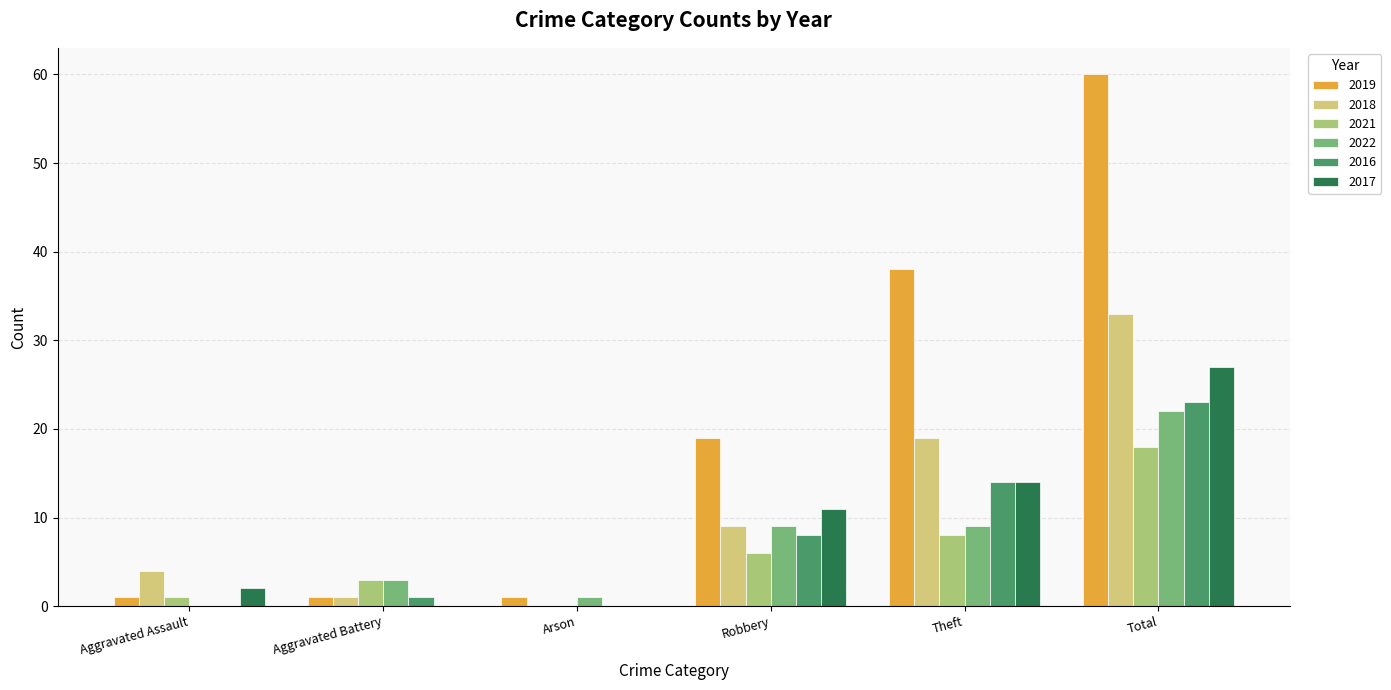

How many values in 2018 are above zero?

5